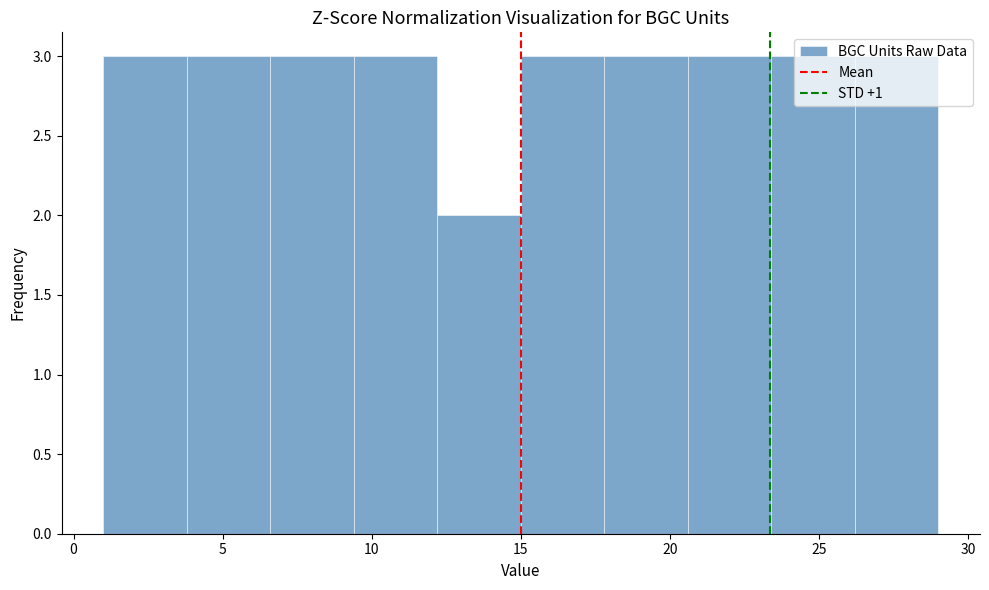

Reading left to right, transcribe this chart: for each bar, give the range it covers on the x-axis and its height. Neither the bar edges nor the heights are printed on the chart, so give them approximately, as read against the axes.

1.0 to 3.8: 3
3.8 to 6.6: 3
6.6 to 9.4: 3
9.4 to 12.2: 3
12.2 to 15.0: 2
15.0 to 17.8: 3
17.8 to 20.6: 3
20.6 to 23.4: 3
23.4 to 26.2: 3
26.2 to 29.0: 3